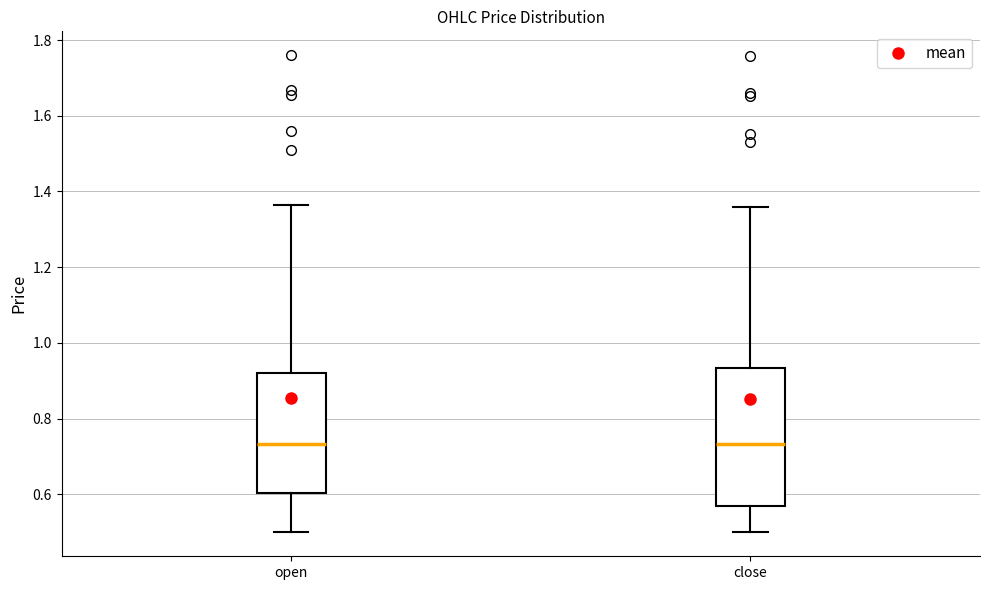

Which box is the tallest, from its lower edge to its upper edge?

close